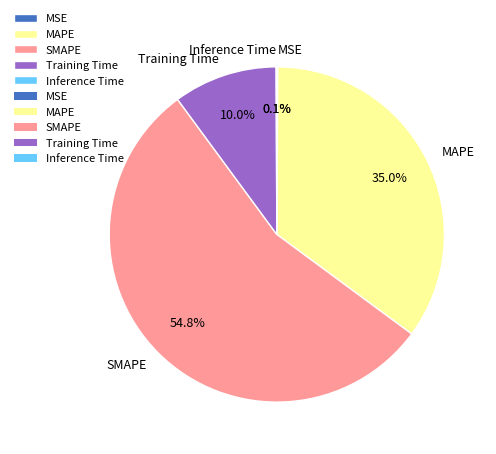

How much of the chart is everything except SMAPE?

45.2%